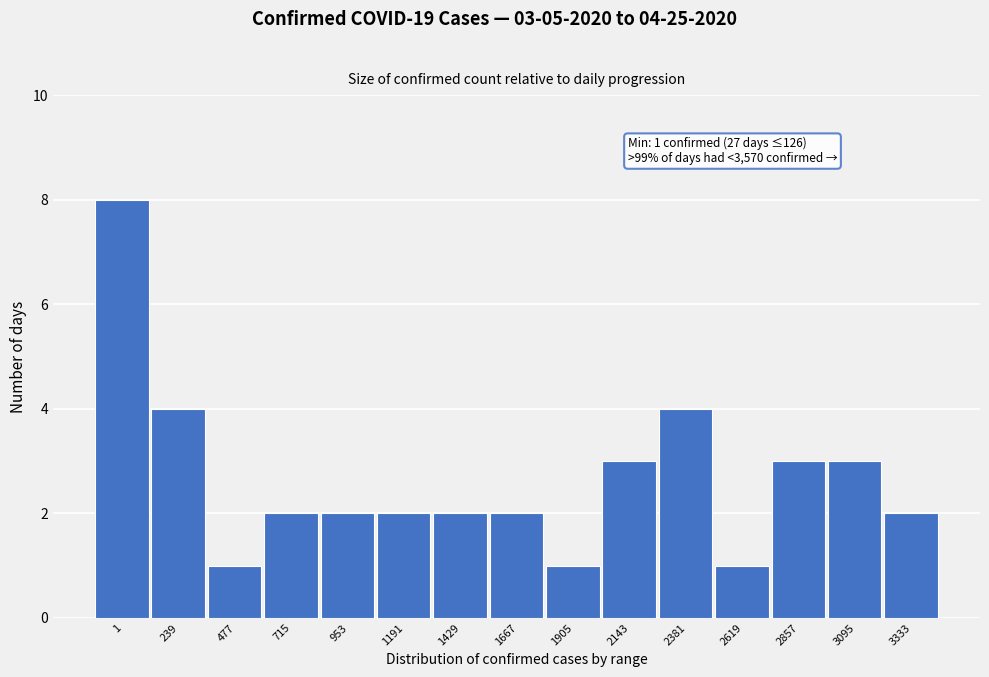

Reading right to left, extract all data points from this chart.

3333=2	3095=3	2857=3	2619=1	2381=4	2143=3	1905=1	1667=2	1429=2	1191=2	953=2	715=2	477=1	239=4	1=8